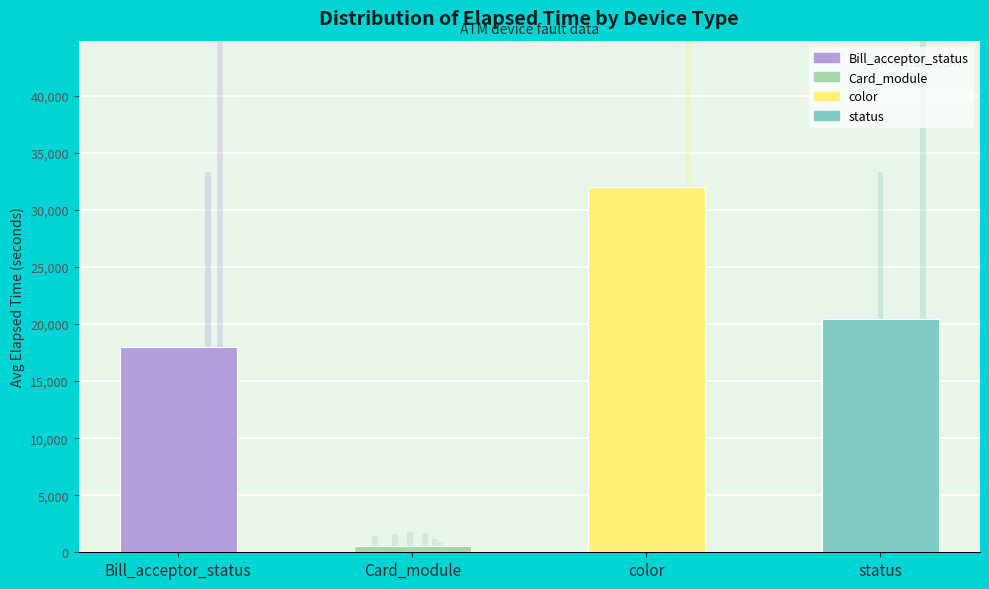

List the labels in order of value, largest first.

color, status, Bill_acceptor_status, Card_module